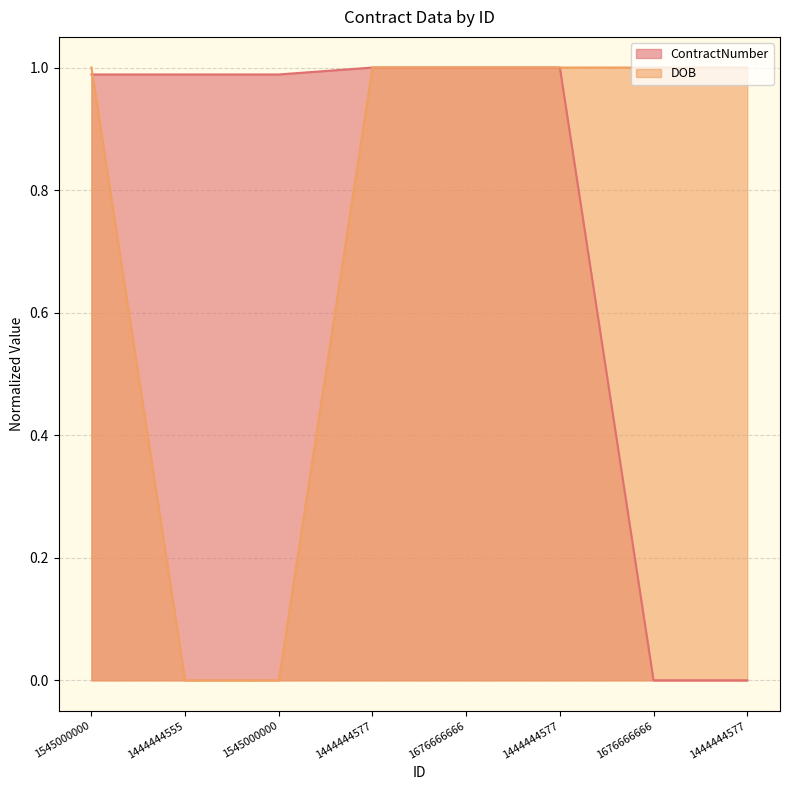

The value of DOB at 1676666666 is 0.4. True or false?

False